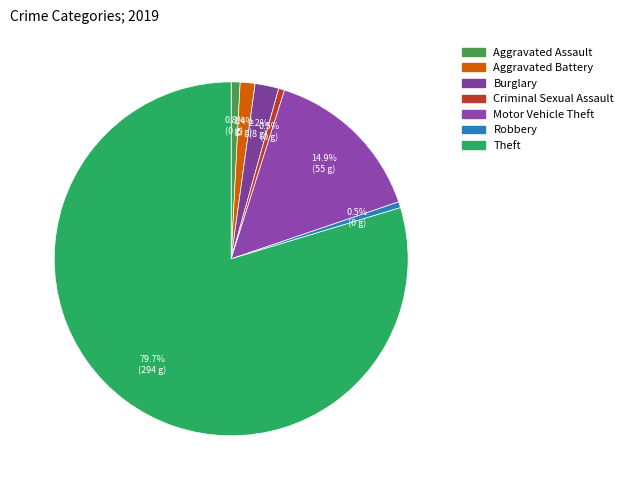

Rank the categories by value from lowest to highest.

Criminal Sexual Assault, Robbery, Aggravated Assault, Aggravated Battery, Burglary, Motor Vehicle Theft, Theft